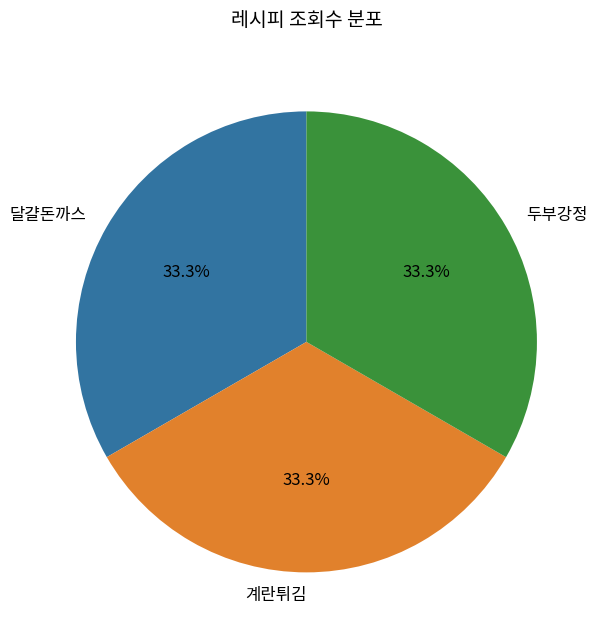

What percentage is the 계란튀김 slice, to the nearest percent?

33%